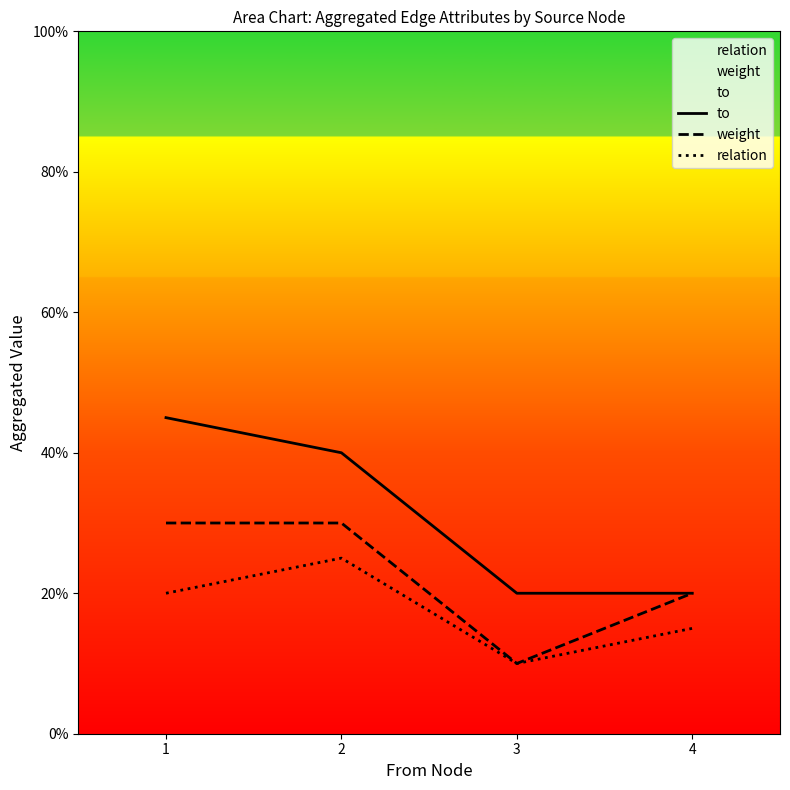

Does the chart display data point markers on the line(s)?

No